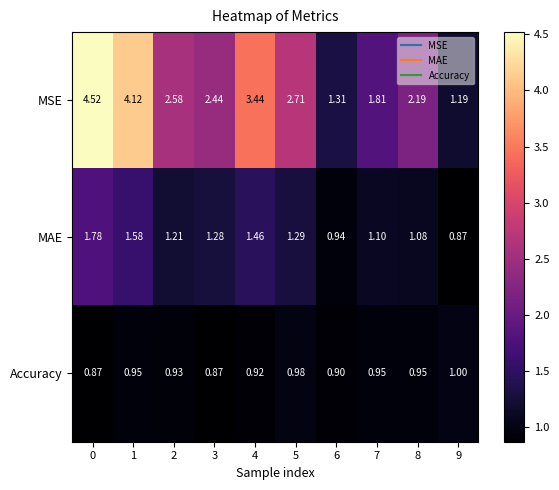

Is the value of Accuracy at 5 greater than the value of MSE at 1?

No